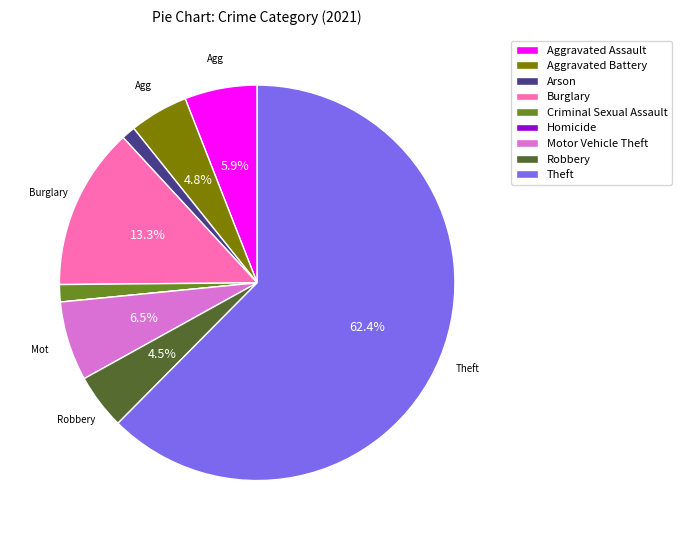

What percentage is the Criminal Sexual Assault slice, to the nearest percent?

1%